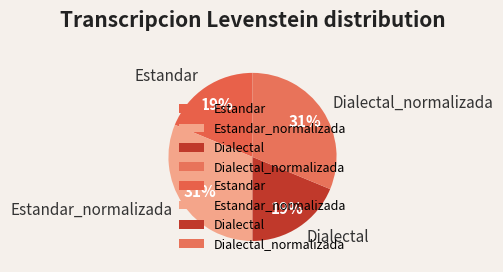

Is there any slice that represents more than half of the pie?

No